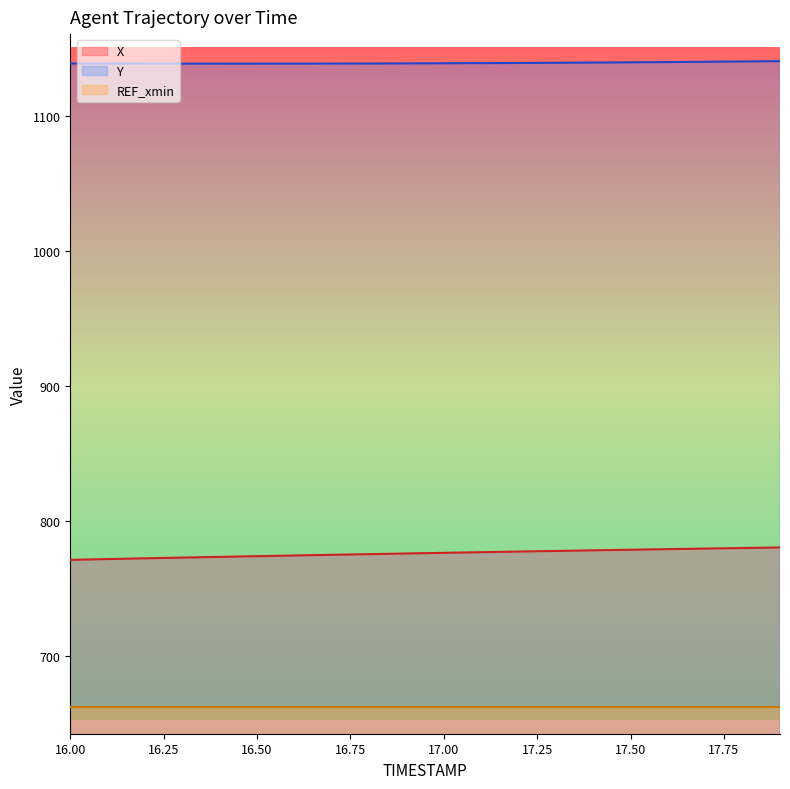

Is the value of Y at 16.0 greater than the value of X at 17.3?

Yes